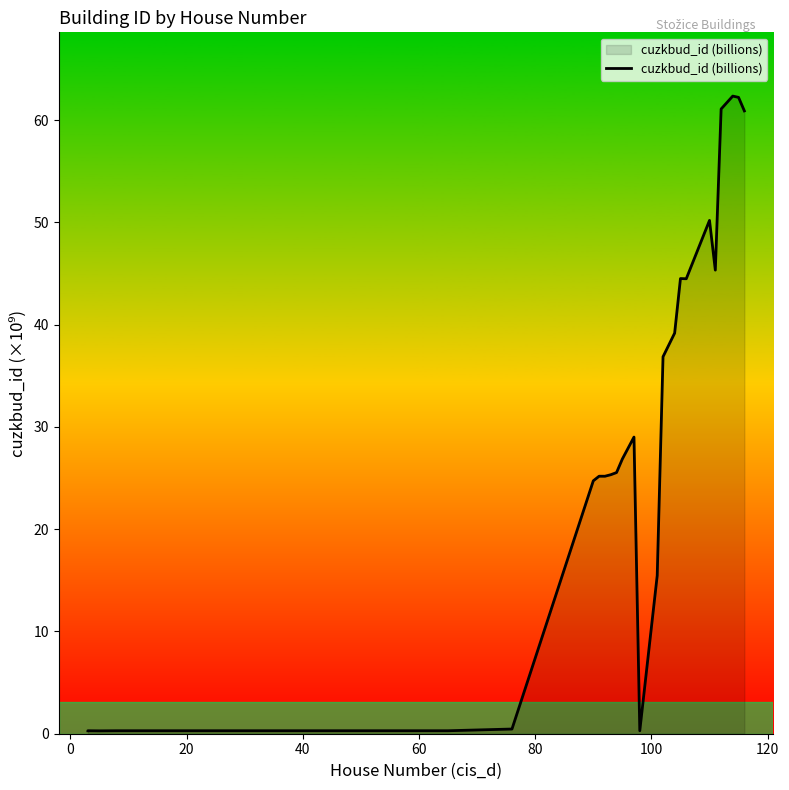

The value at 80 is 0.5. True or false?

False